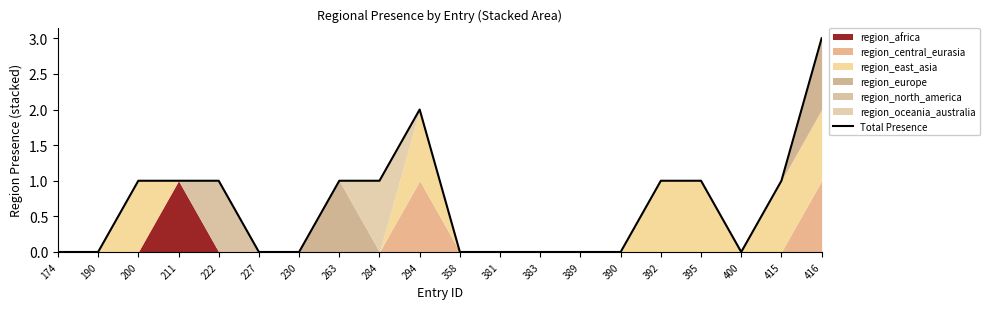

True or false: the data shows 1 at 395.

True